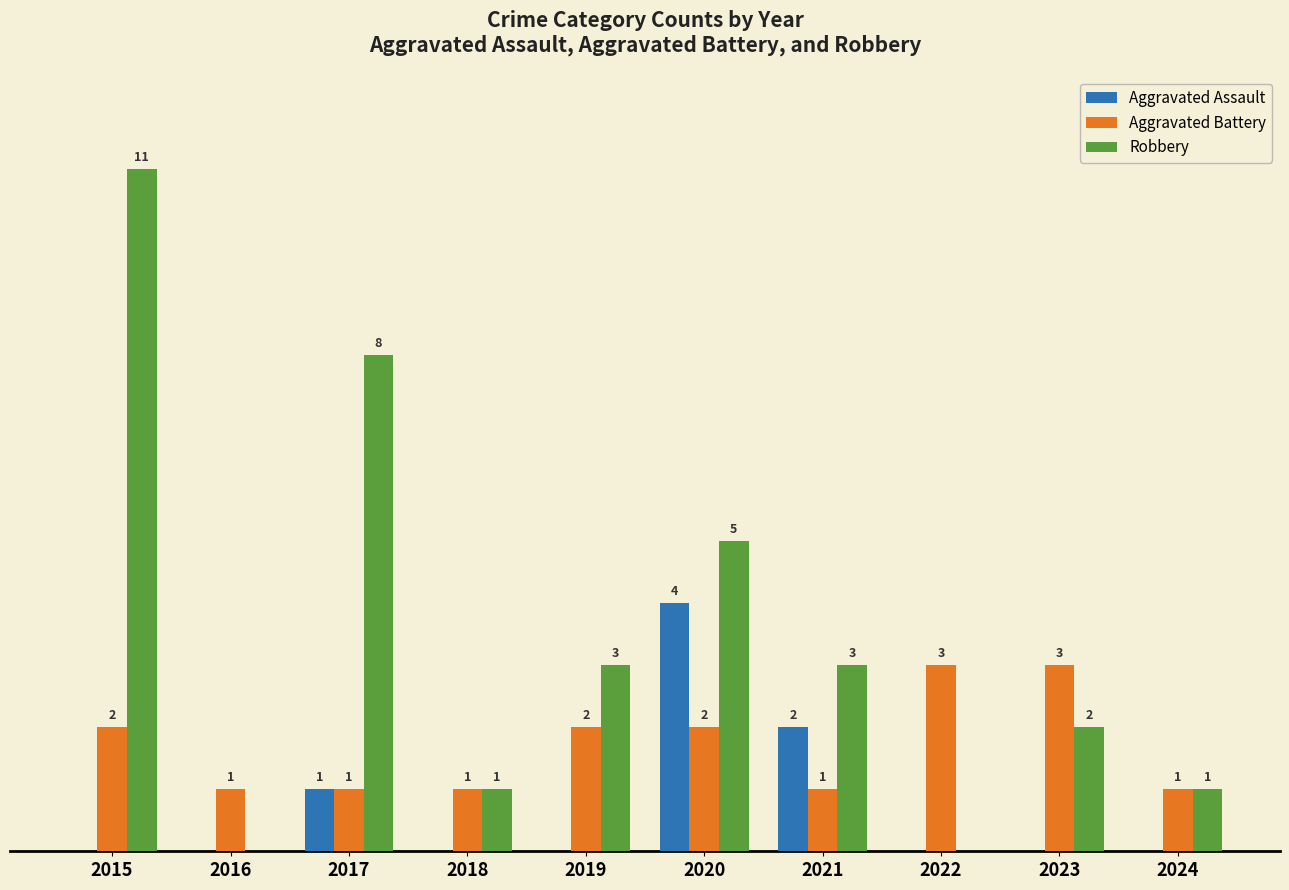

Which series has the largest total across all categories?

Robbery